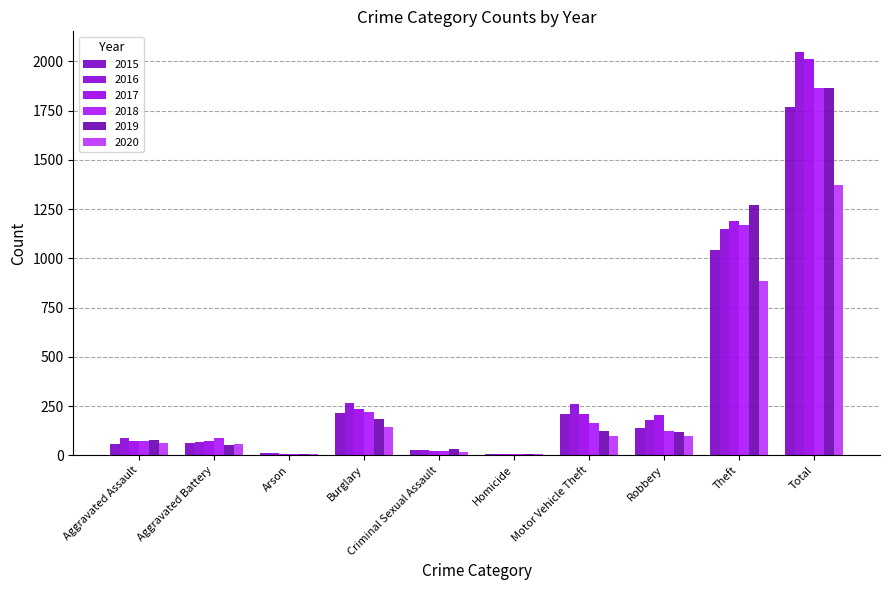

At which category is the sum across all series the highest?

Total